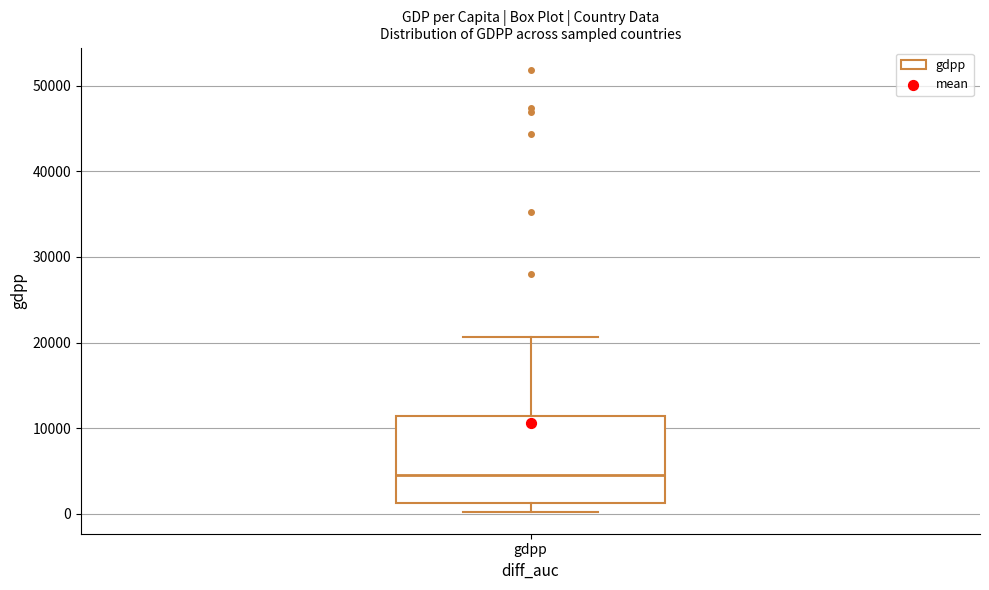

Transcribe this box plot: give where the median line is, the range the box spans, and where the two whiskers end, as read against the y-axis. The values are not printed on the chart, so give them approximately, as read against the axis.

median 5000, box 1000 to 11000, whiskers 0 to 21000